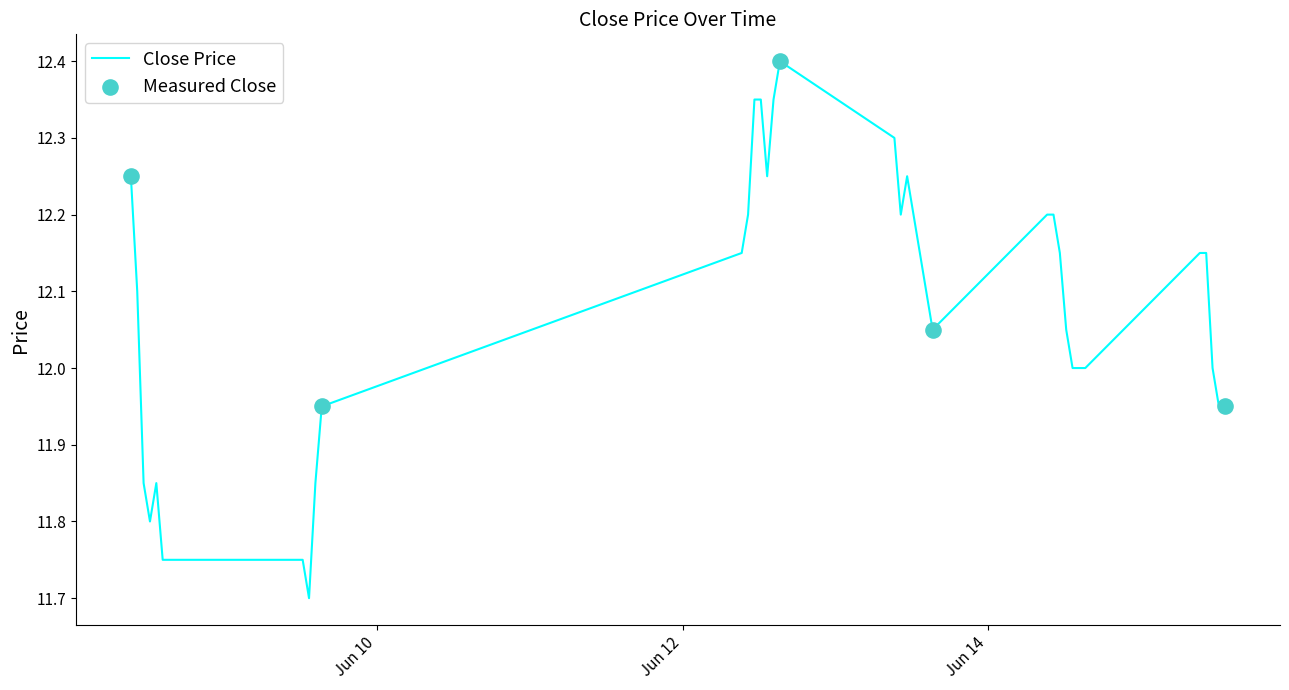

How many lines are shown in the chart?

1